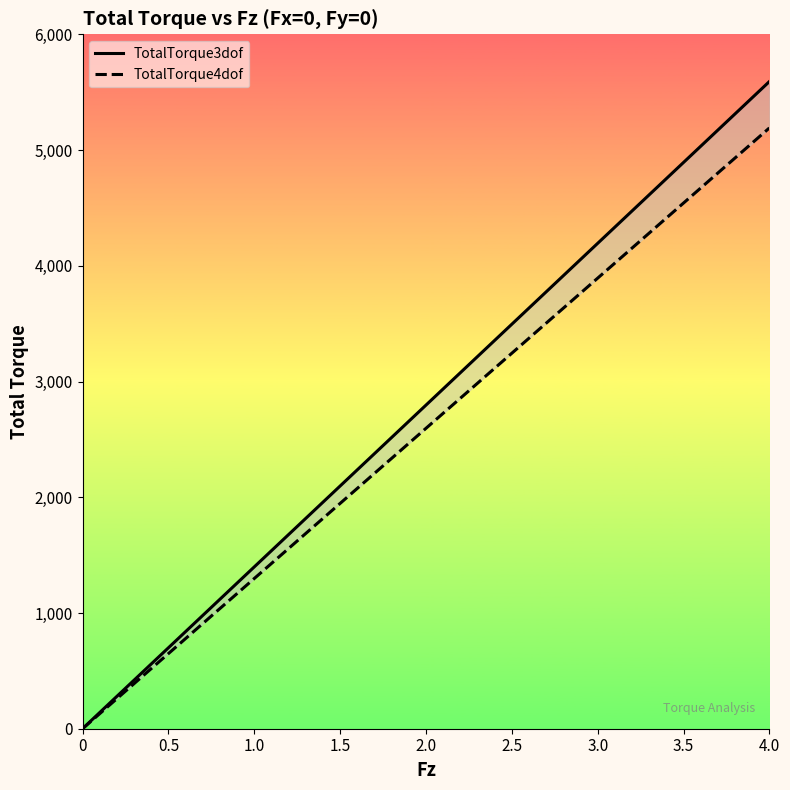

What is the label of the 4th point from the left?

1.5